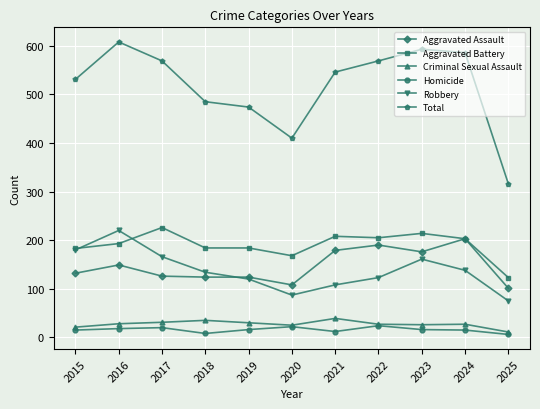

What is the value of the Homicide point at the 2nd from the left?

18